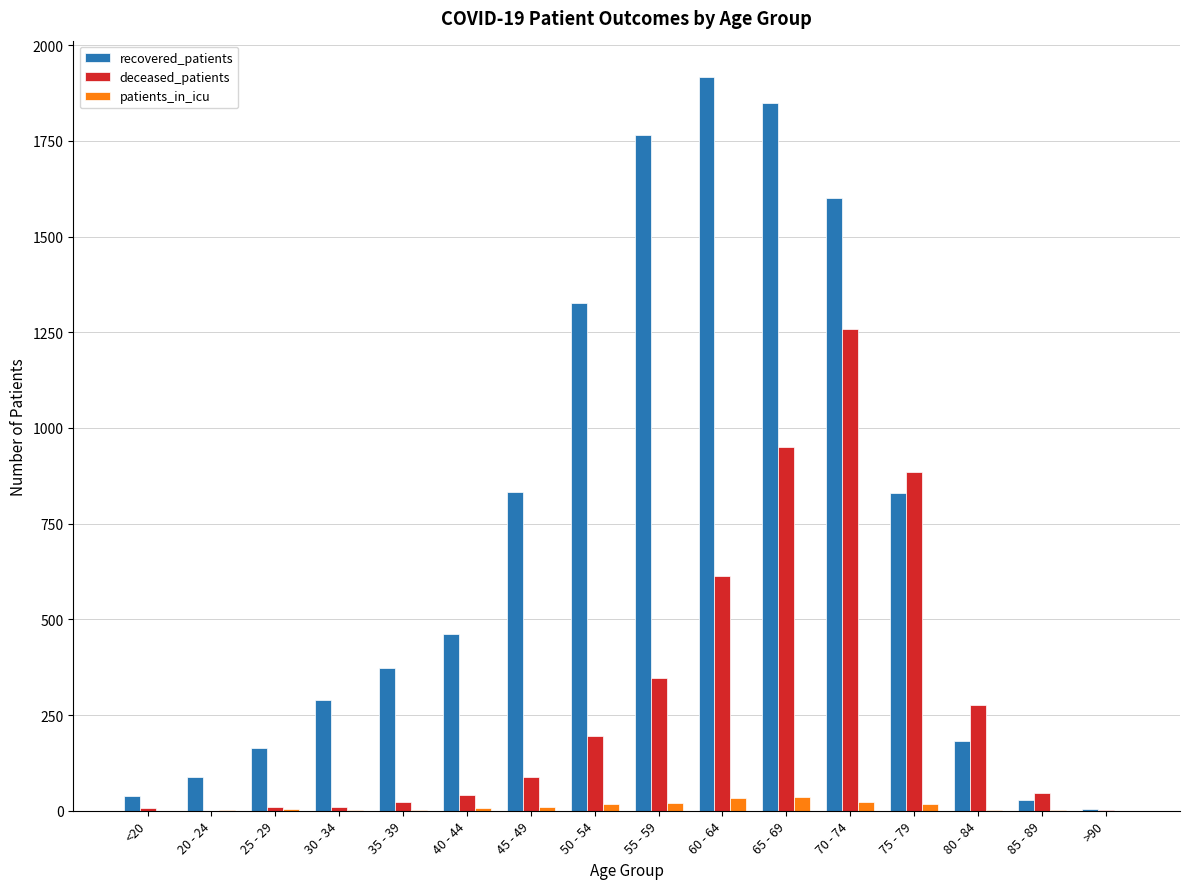

What is the maximum value shown in the chart?

1916